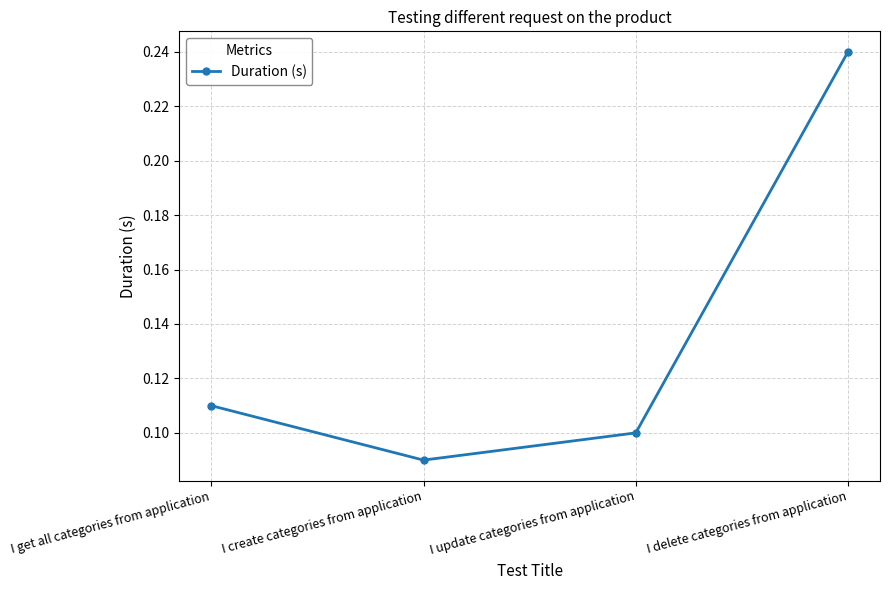

Where is the first local minimum?

I create categories from application